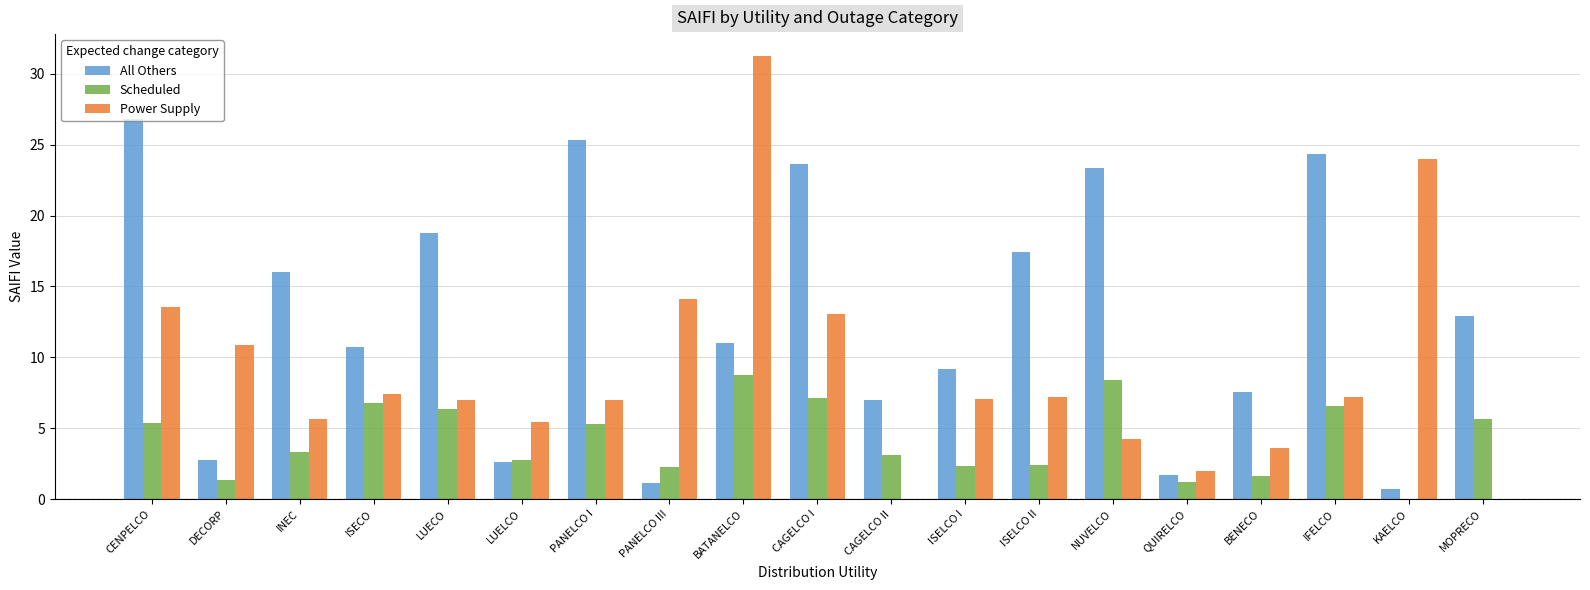

What is the average value of the All Others series?

12.8